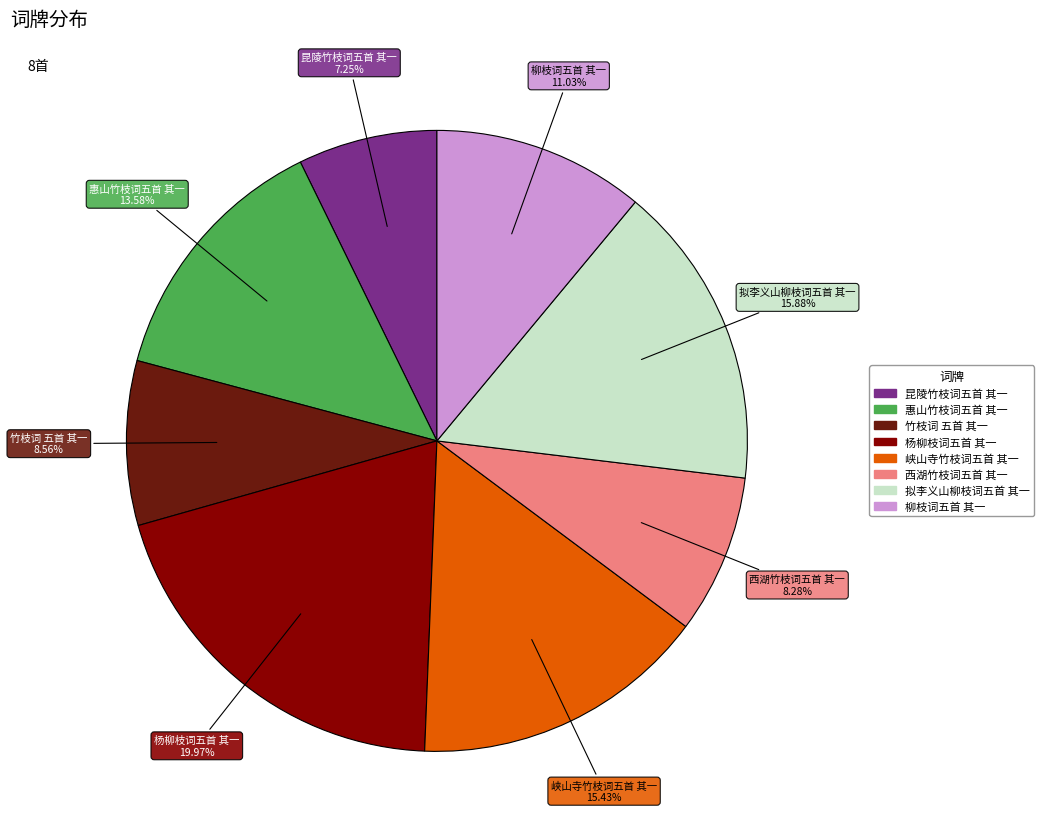

How many slices are in this pie chart?

8